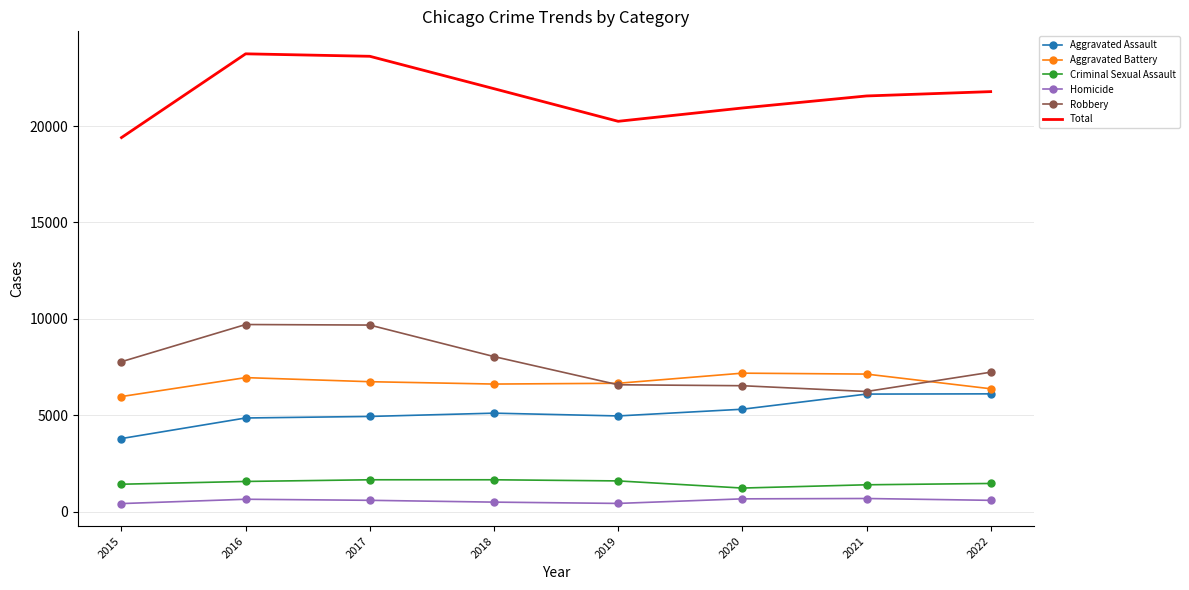

Between 2016 and 2021, which series saw the biggest shift?

Robbery